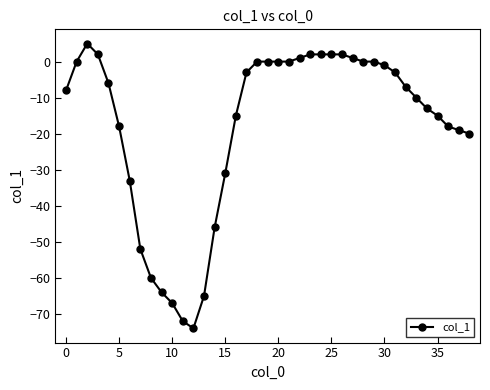

Count the number of data series in this chart.

1